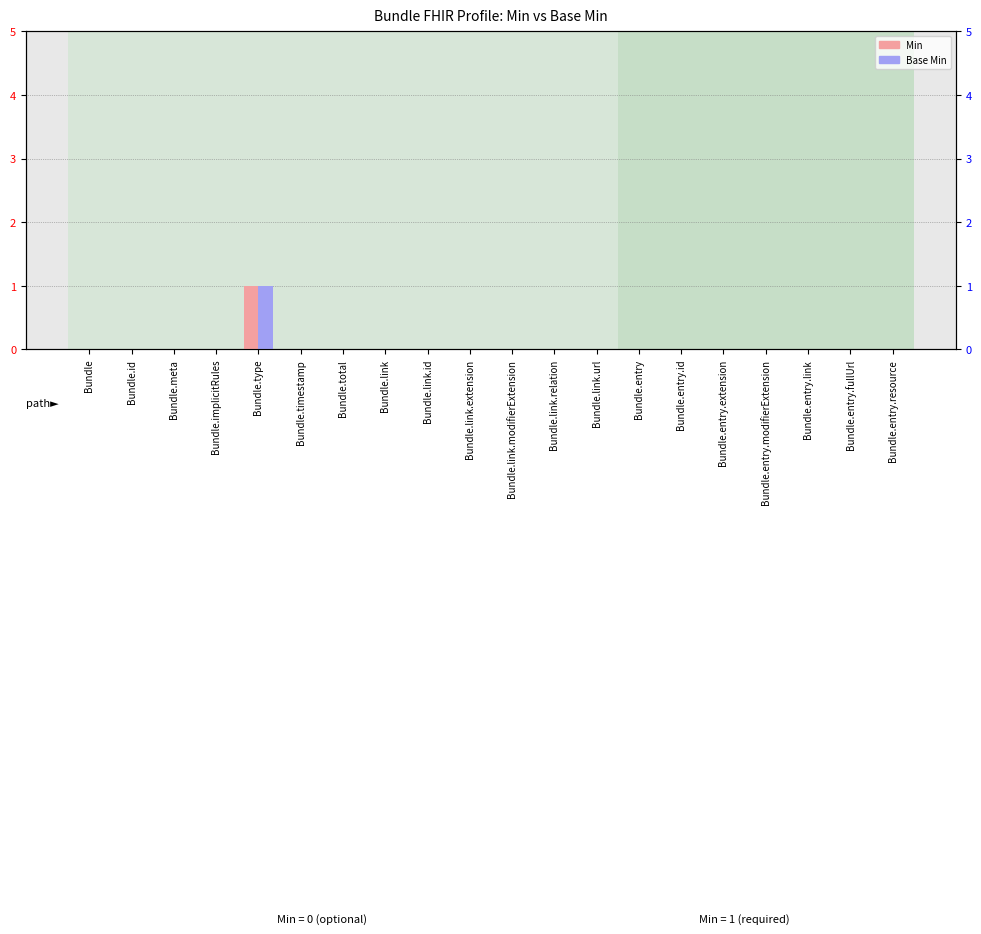

Reading left to right, list all the values displayed in this chart.

Min: Bundle=0	Bundle.id=0	Bundle.meta=0	Bundle.implicitRules=0	Bundle.type=1	Bundle.timestamp=0	Bundle.total=0	Bundle.link=0	Bundle.link.id=0	Bundle.link.extension=0	Bundle.link.modifierExtension=0	Bundle.link.relation=0	Bundle.link.url=0	Bundle.entry=0	Bundle.entry.id=0	Bundle.entry.extension=0	Bundle.entry.modifierExtension=0	Bundle.entry.link=0	Bundle.entry.fullUrl=0	Bundle.entry.resource=0
Base Min: Bundle=0	Bundle.id=0	Bundle.meta=0	Bundle.implicitRules=0	Bundle.type=1	Bundle.timestamp=0	Bundle.total=0	Bundle.link=0	Bundle.link.id=0	Bundle.link.extension=0	Bundle.link.modifierExtension=0	Bundle.link.relation=0	Bundle.link.url=0	Bundle.entry=0	Bundle.entry.id=0	Bundle.entry.extension=0	Bundle.entry.modifierExtension=0	Bundle.entry.link=0	Bundle.entry.fullUrl=0	Bundle.entry.resource=0